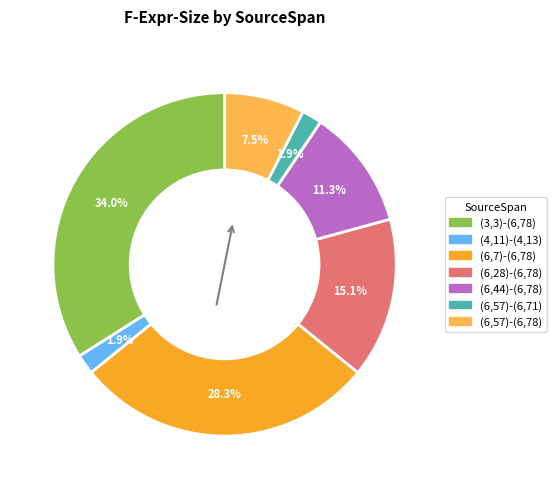

Between (6,28)-(6,78) and (4,11)-(4,13), which is larger?

(6,28)-(6,78)